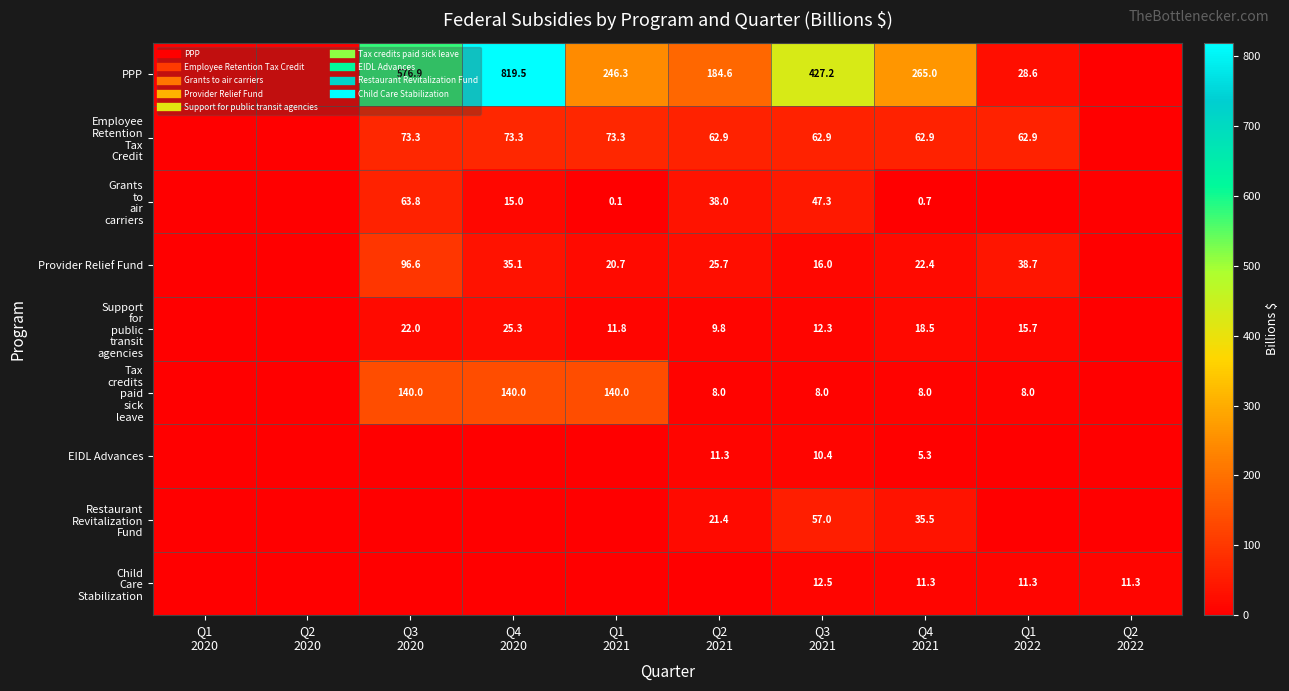

What is the total value across all series at Q1
2021?

492.2